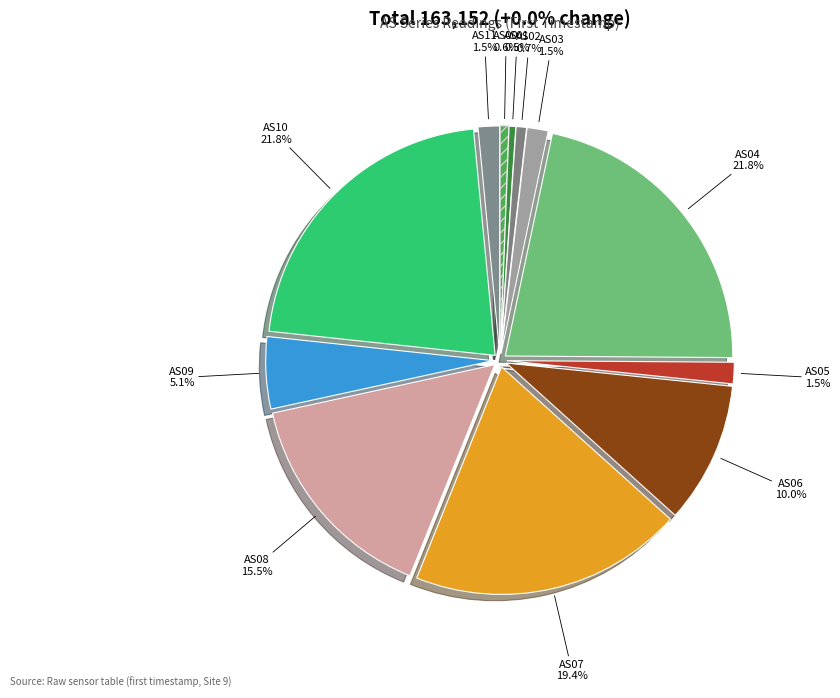

To the nearest percent, what is the average slice percentage?

8%